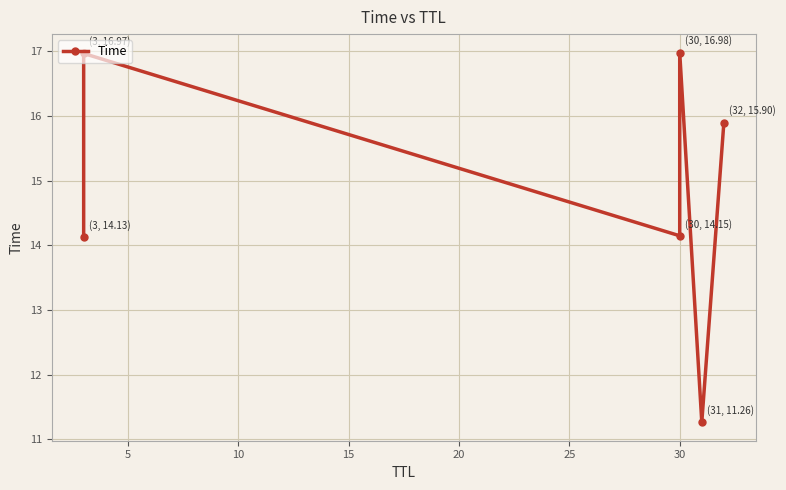

What is the value of the 3rd point from the left?

14.1